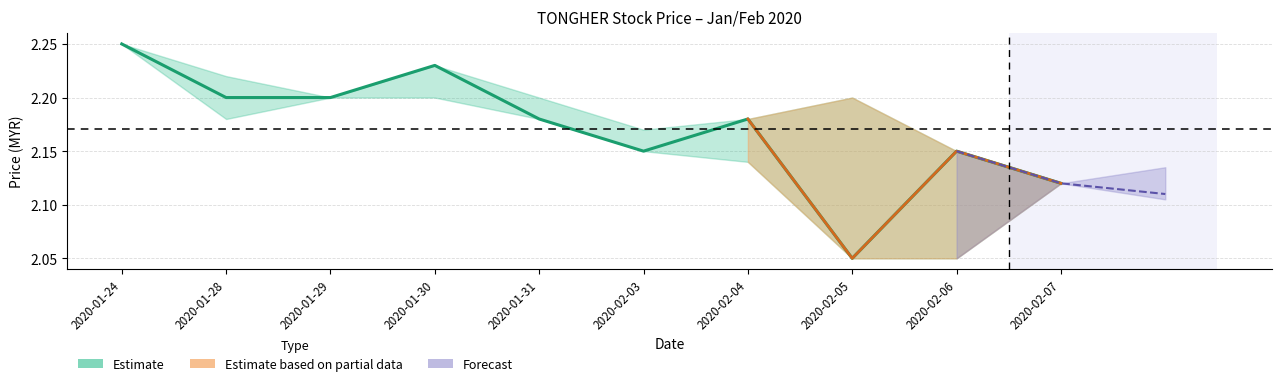

Is this an area chart (filled region under the line)?

No